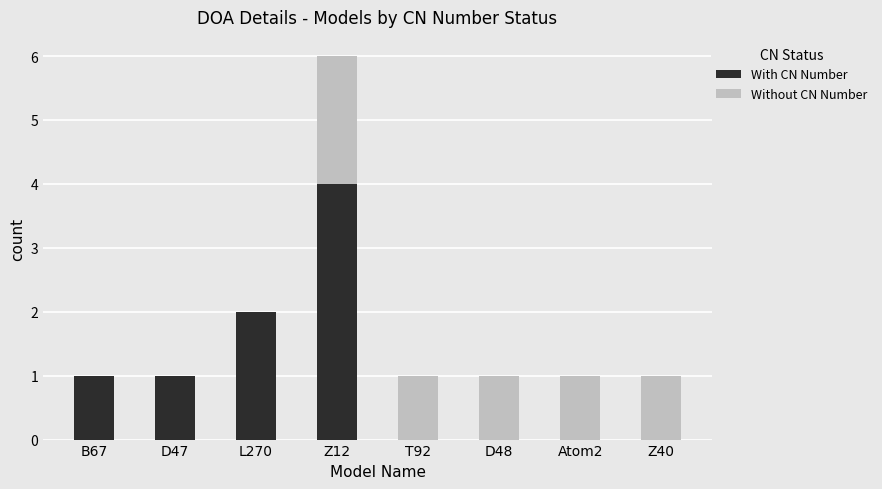

The With CN Number series shows 1 at D47. True or false?

True